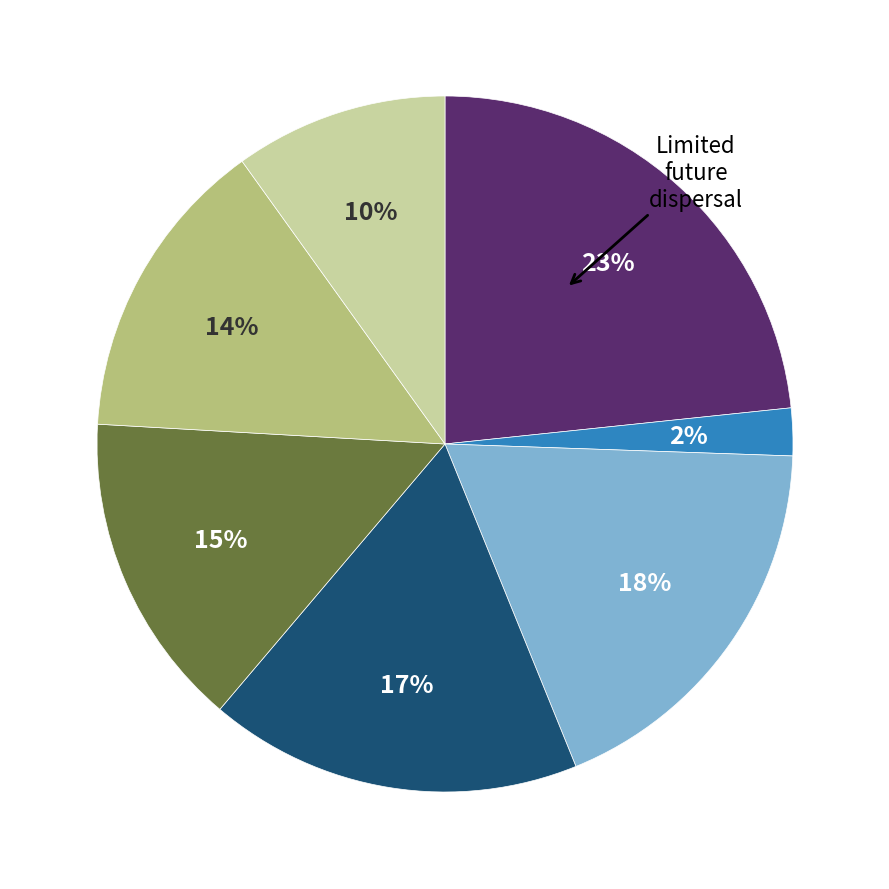

Is there any slice that represents more than half of the pie?

No